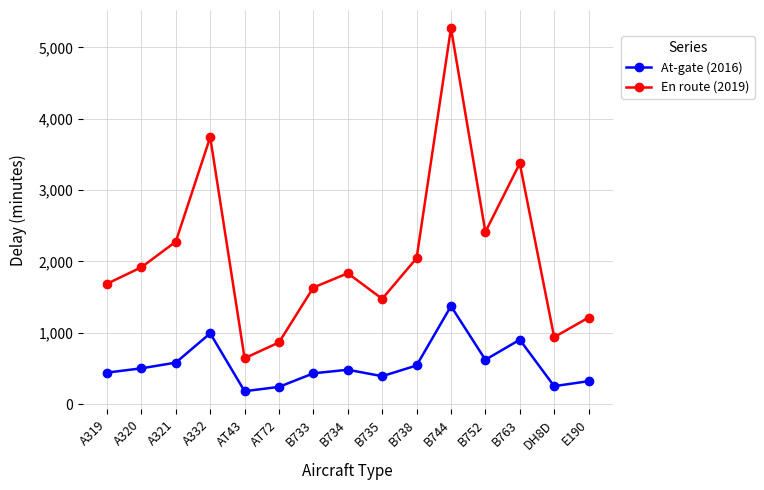

Where is the first local minimum for At-gate (2016)?

AT43